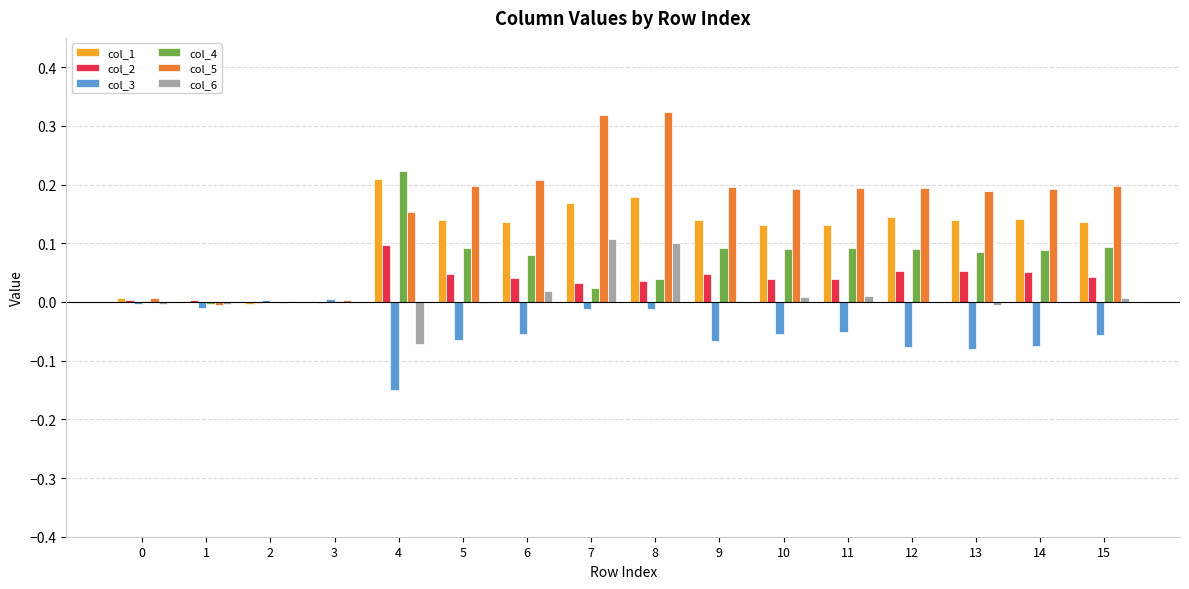

Count the number of data series in this chart.

6